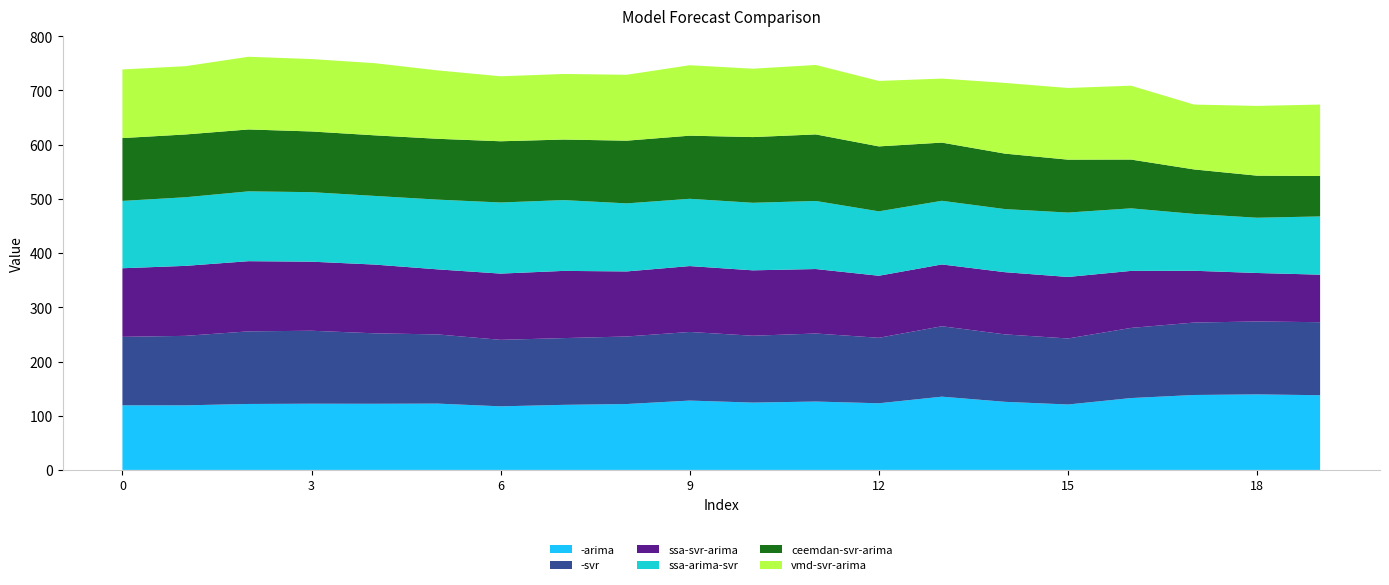

Reading left to right, list all the values displayed in this chart.

-arima: 119.2	119.1	121.7	122.1	122.0	122.3	117.3	120.1	121.6	127.9	124.2	126.1	122.9	135.1	125.6	120.7	132.6	138.2	139.3	137.8
-svr: 126.3	128.2	133.9	134.6	130.0	127.6	122.7	123.1	124.6	126.6	123.3	125.5	120.8	129.9	124.4	121.8	129.4	133.6	134.5	134.7
ssa-svr-arima: 126.5	129.1	129.5	127.4	126.8	120.0	122.2	124.0	120.0	121.5	120.6	119.0	114.4	114.0	114.7	113.5	105.2	95.5	89.4	87.7
ssa-arima-svr: 124.2	126.6	128.8	128.2	126.7	128.6	131.2	130.6	125.5	124.1	124.6	125.5	118.8	117.4	116.4	118.8	115.4	104.9	101.9	107.4
ceemdan-svr-arima: 115.9	115.8	114.2	112.0	111.8	112.2	112.9	111.7	115.7	116.5	121.2	122.8	119.8	107.4	102.3	97.6	90.0	82.1	77.6	74.6
vmd-svr-arima: 126.6	125.9	134.1	133.6	133.1	126.2	119.9	121.0	121.6	130.0	126.1	128.1	120.8	118.1	130.5	132.2	136.3	119.6	128.7	131.8